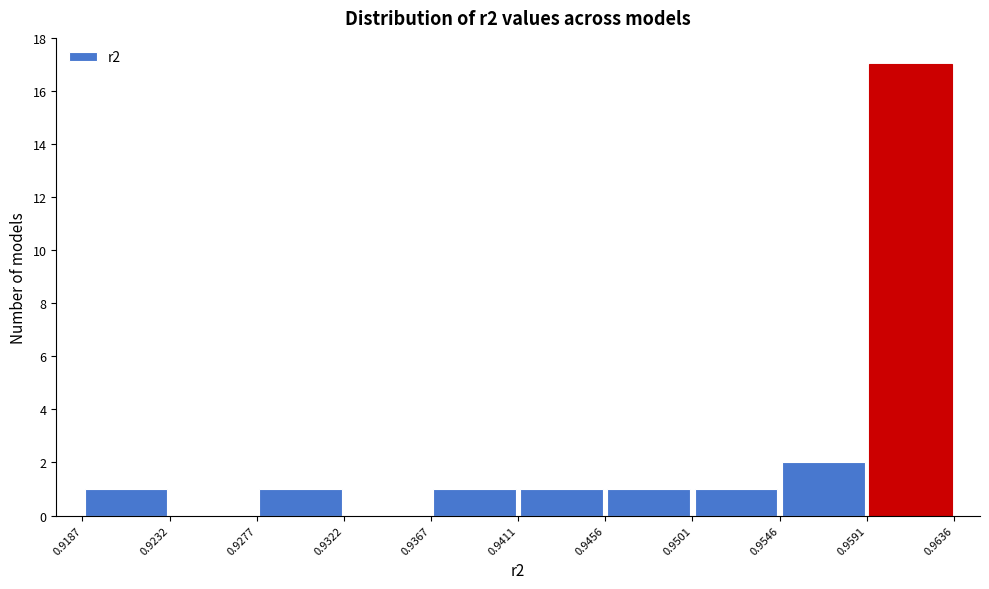

Which range on the x-axis has the tallest bar?

0.9591 to 0.9636